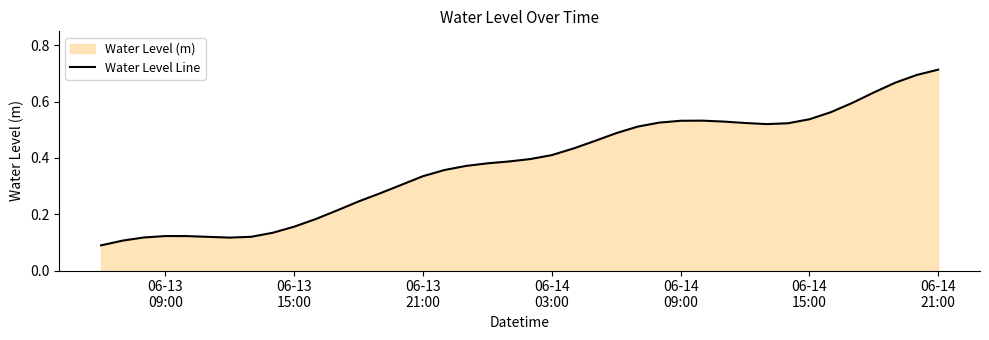

How many lines are shown in the chart?

1